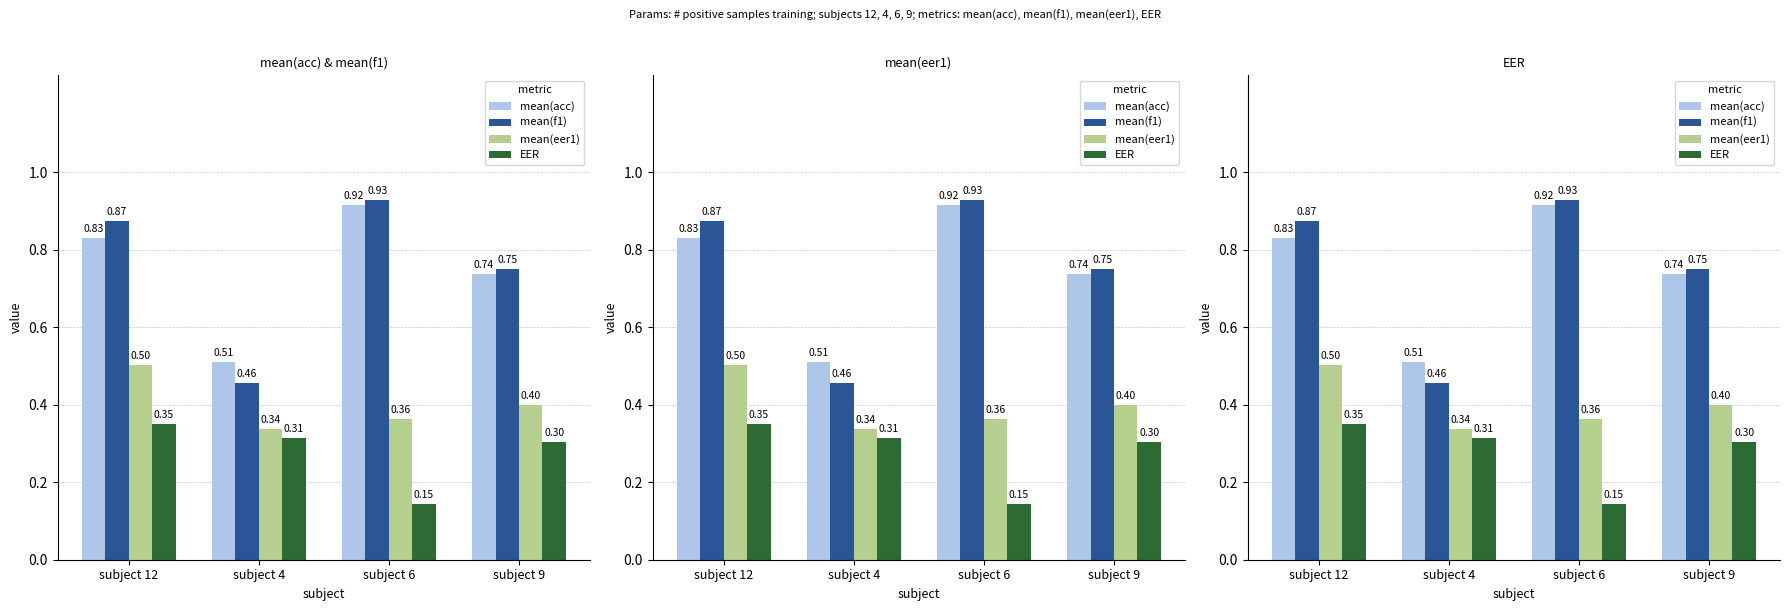

Which series has the widest spread of values?

mean(f1)